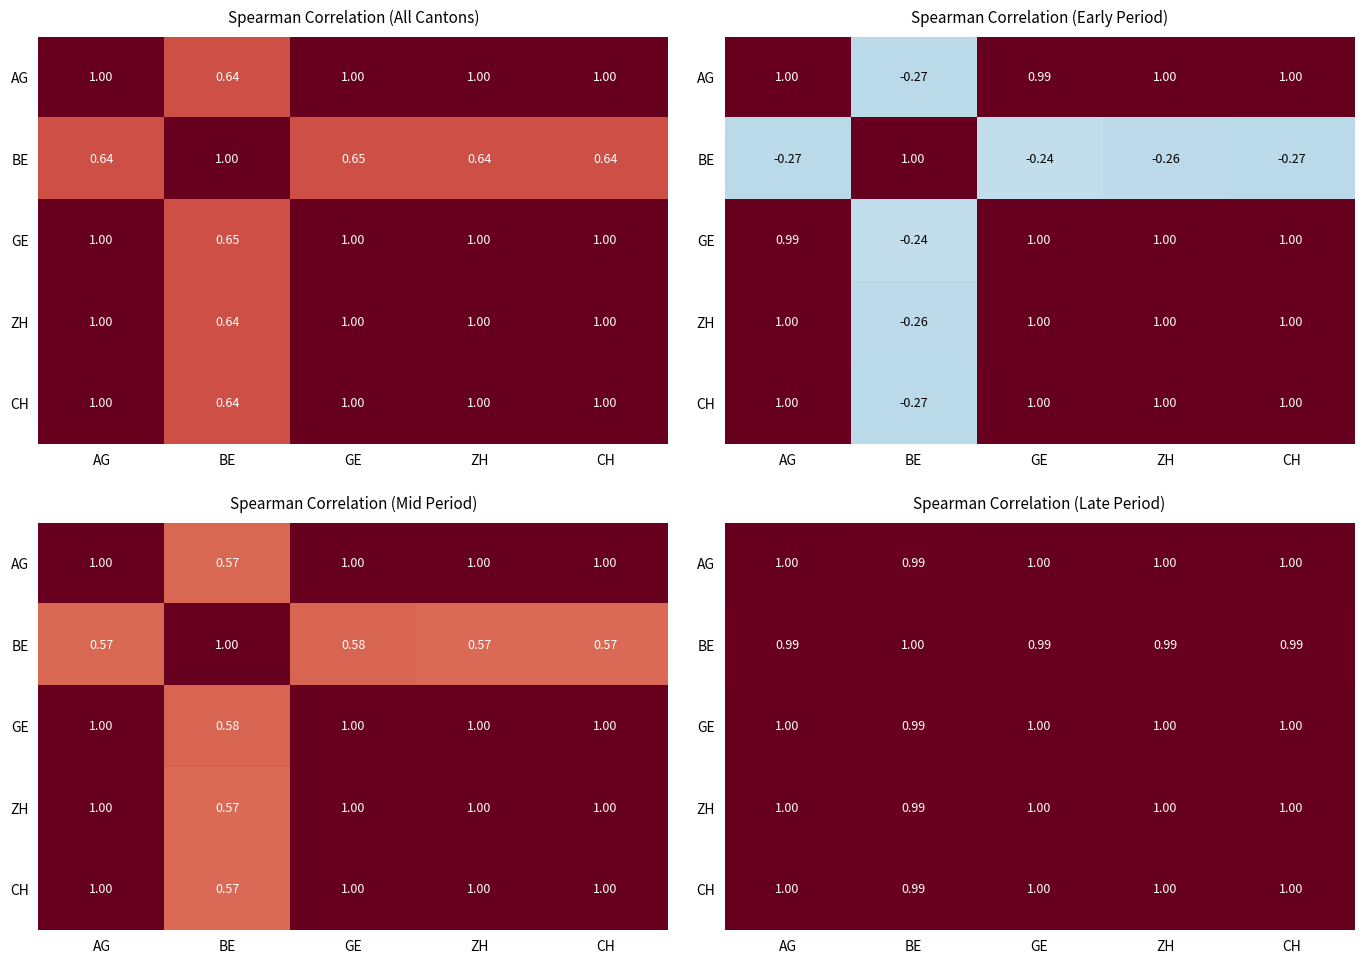

Is it true that GE equals 1.0 at CH?

True